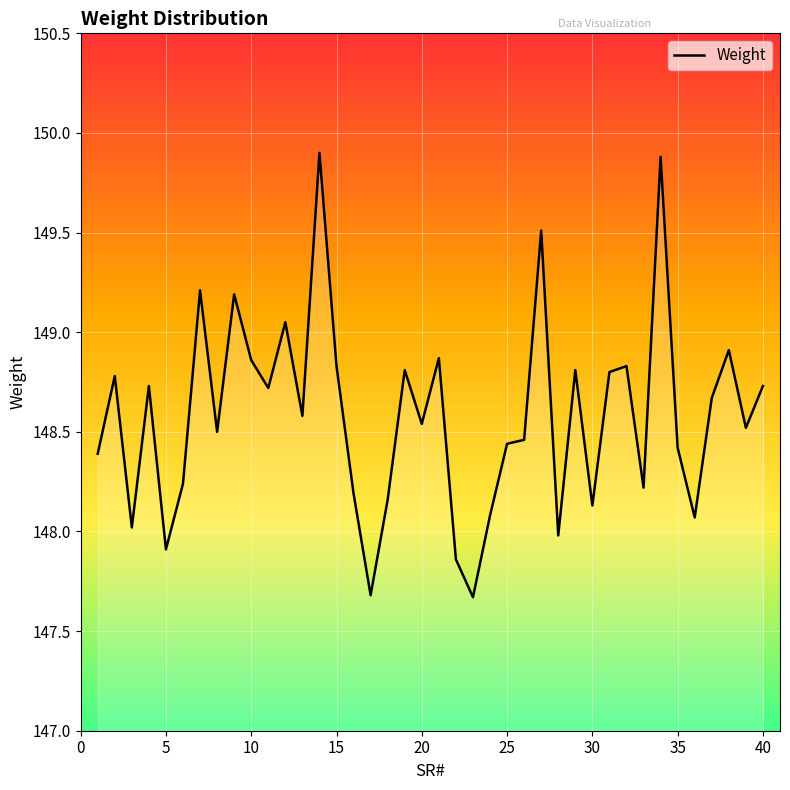

What is the maximum value shown in the chart?

149.9